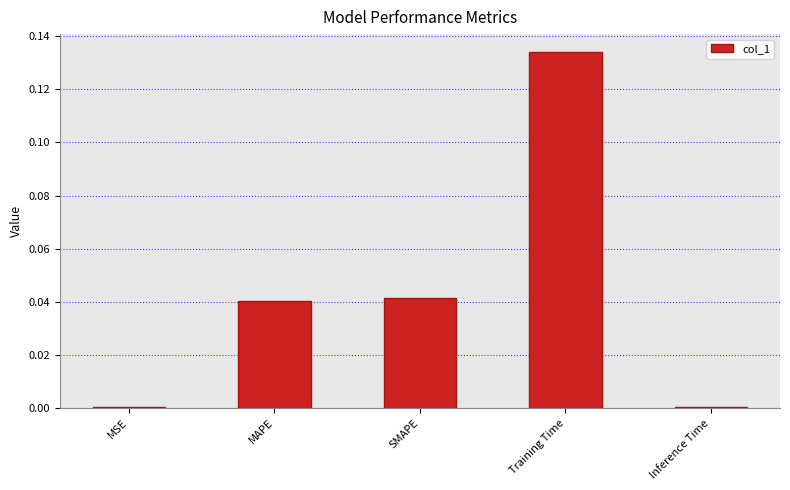

Which has a higher value, MAPE or MSE?

MAPE